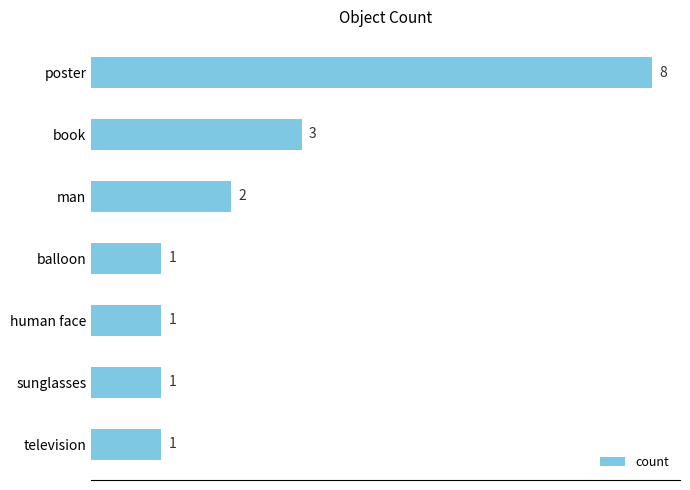

What is the minimum value shown in the chart?

1